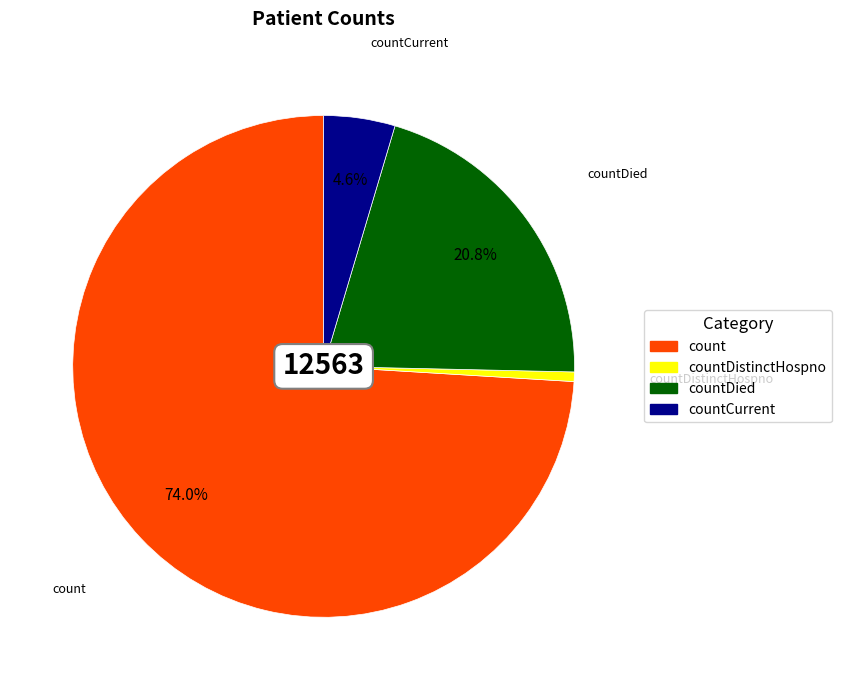

Is there any slice that represents more than half of the pie?

Yes